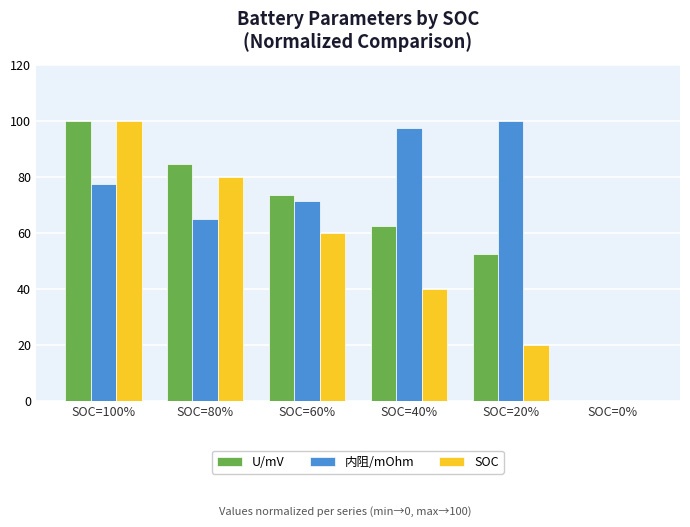

At which label is U/mV closest to 50?

SOC=20%